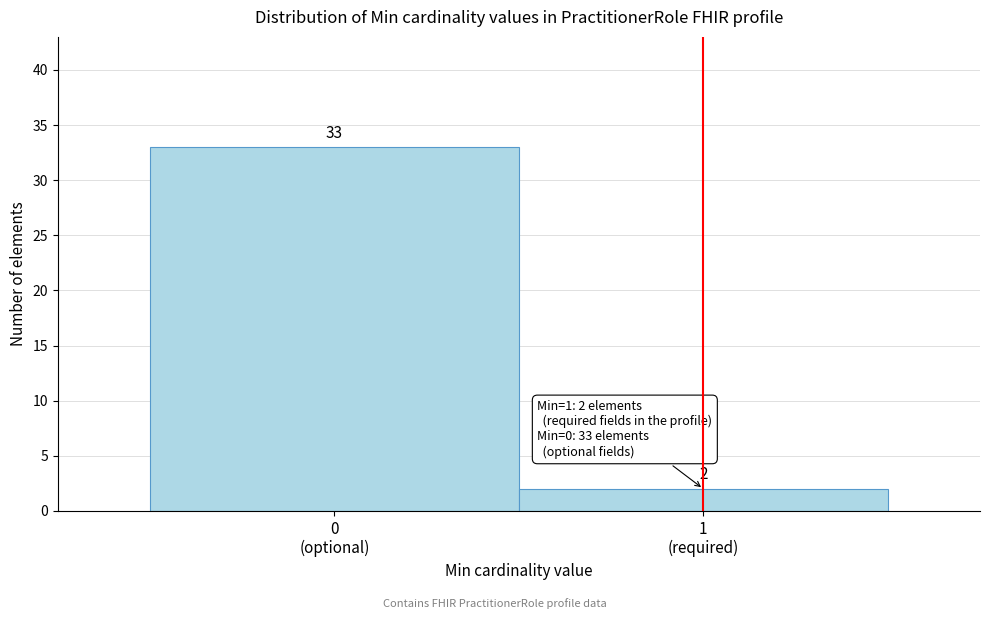

Reading left to right, what are all the values shown in this chart?

33	2